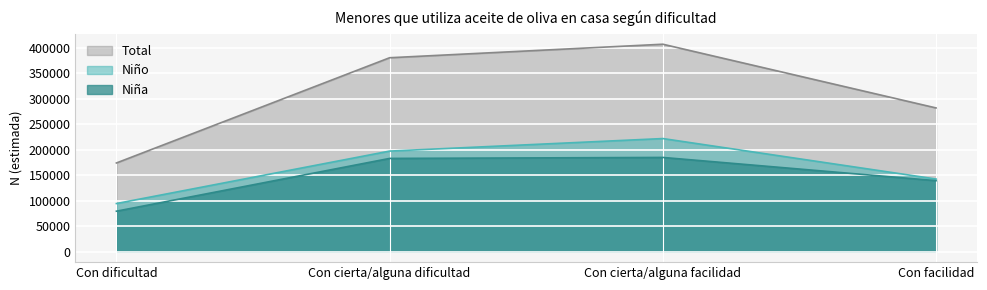

Reading right to left, what are all the values shown in this chart?

Niña: 139513	185102	183166	79608
Niño: 142712	222154	197557	94610
Total: 282225	407257	380723	174218